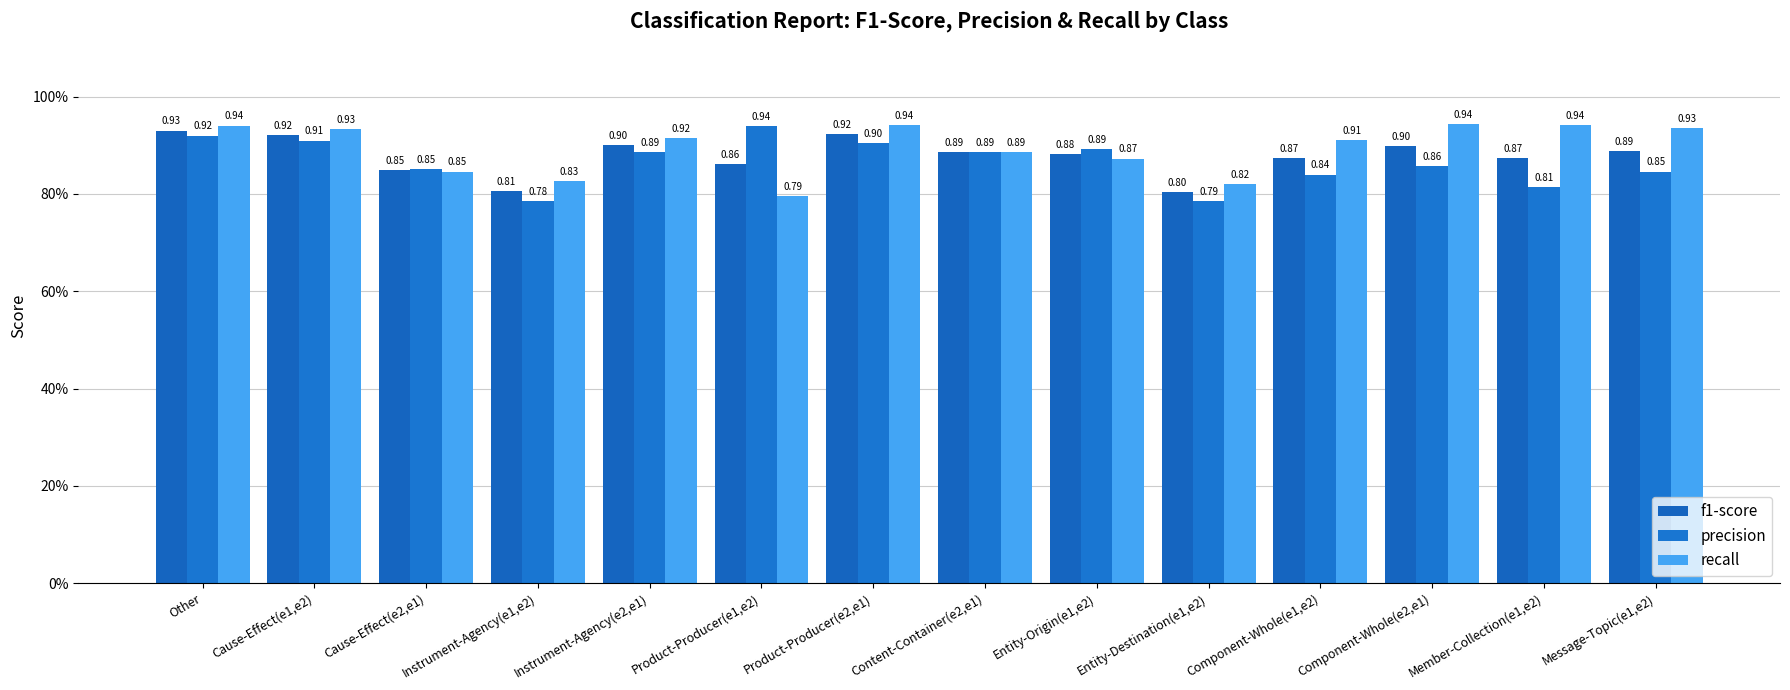

Which series has the widest spread of values?

precision